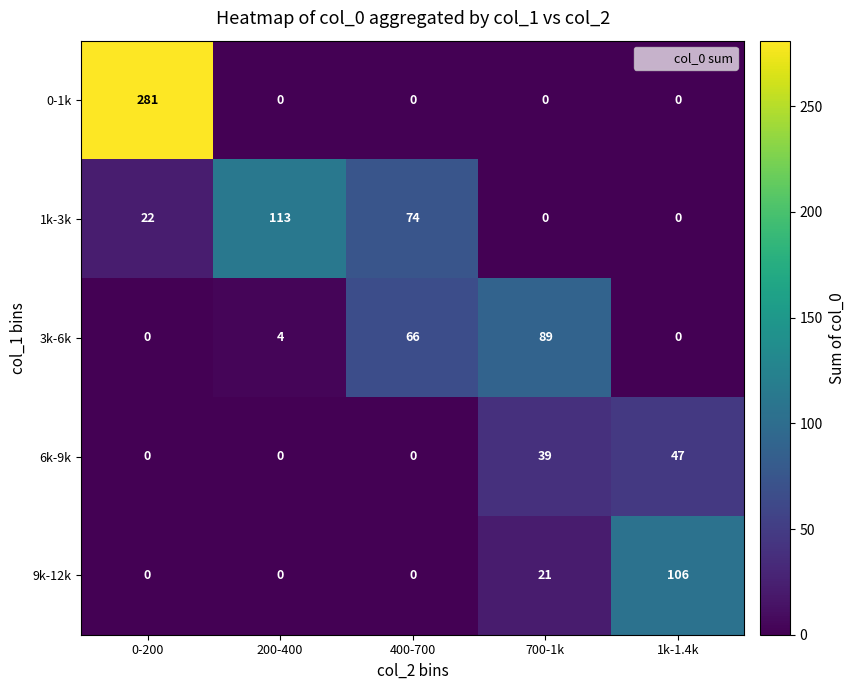

What is the spread (max minus min) of values at 0-200?

281